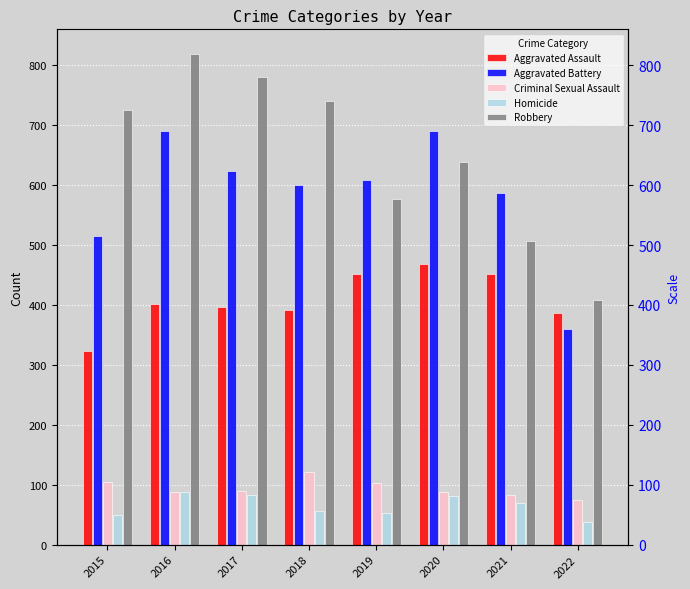

Where does the Criminal Sexual Assault series first go above 90?

2015